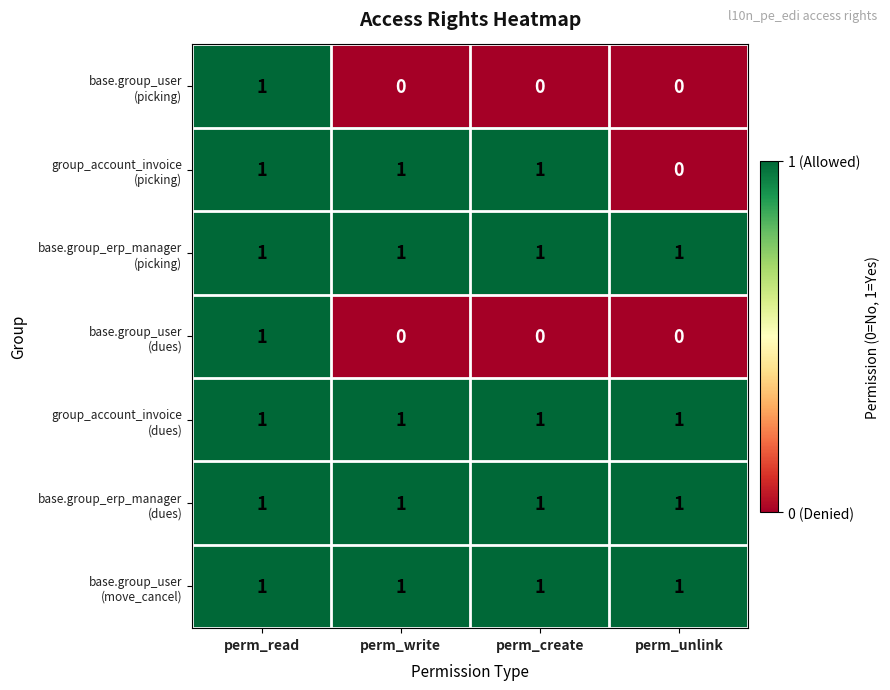

What is the total value across all series at perm_write?

5